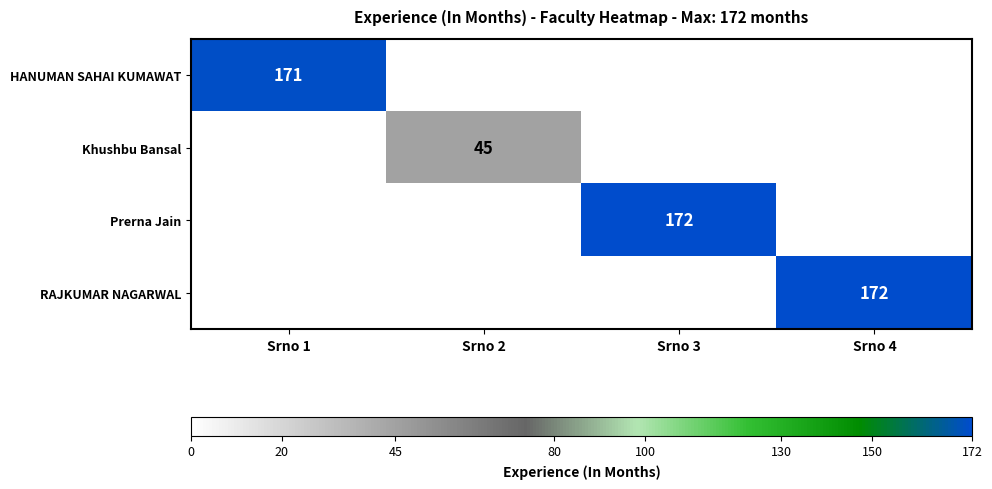

How many series are shown in this chart?

4